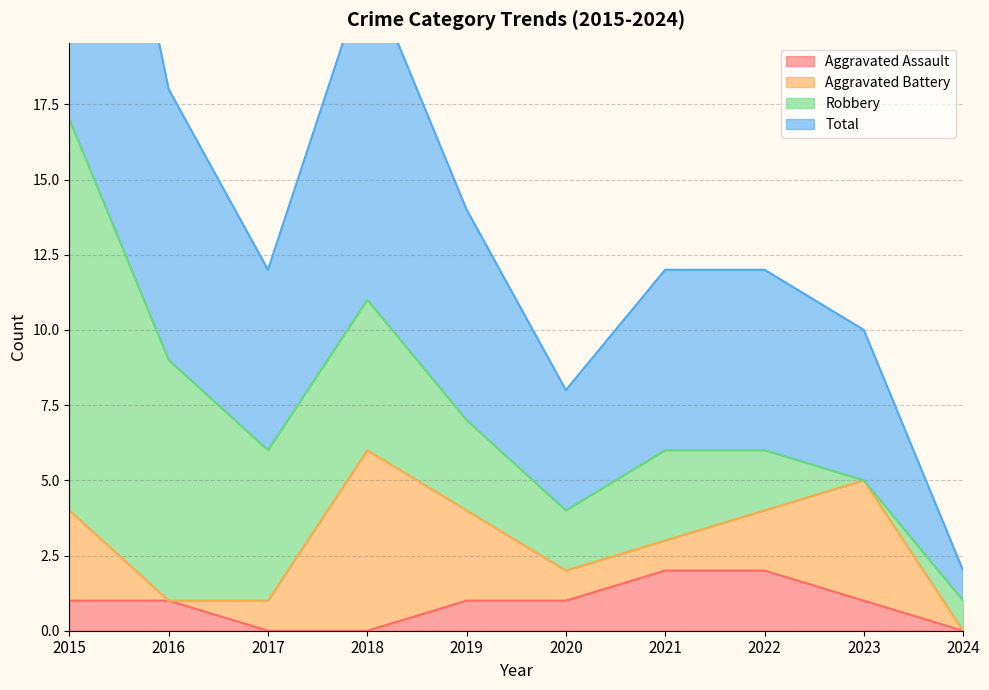

What is the value of the Total point at the 6th from the left?

4